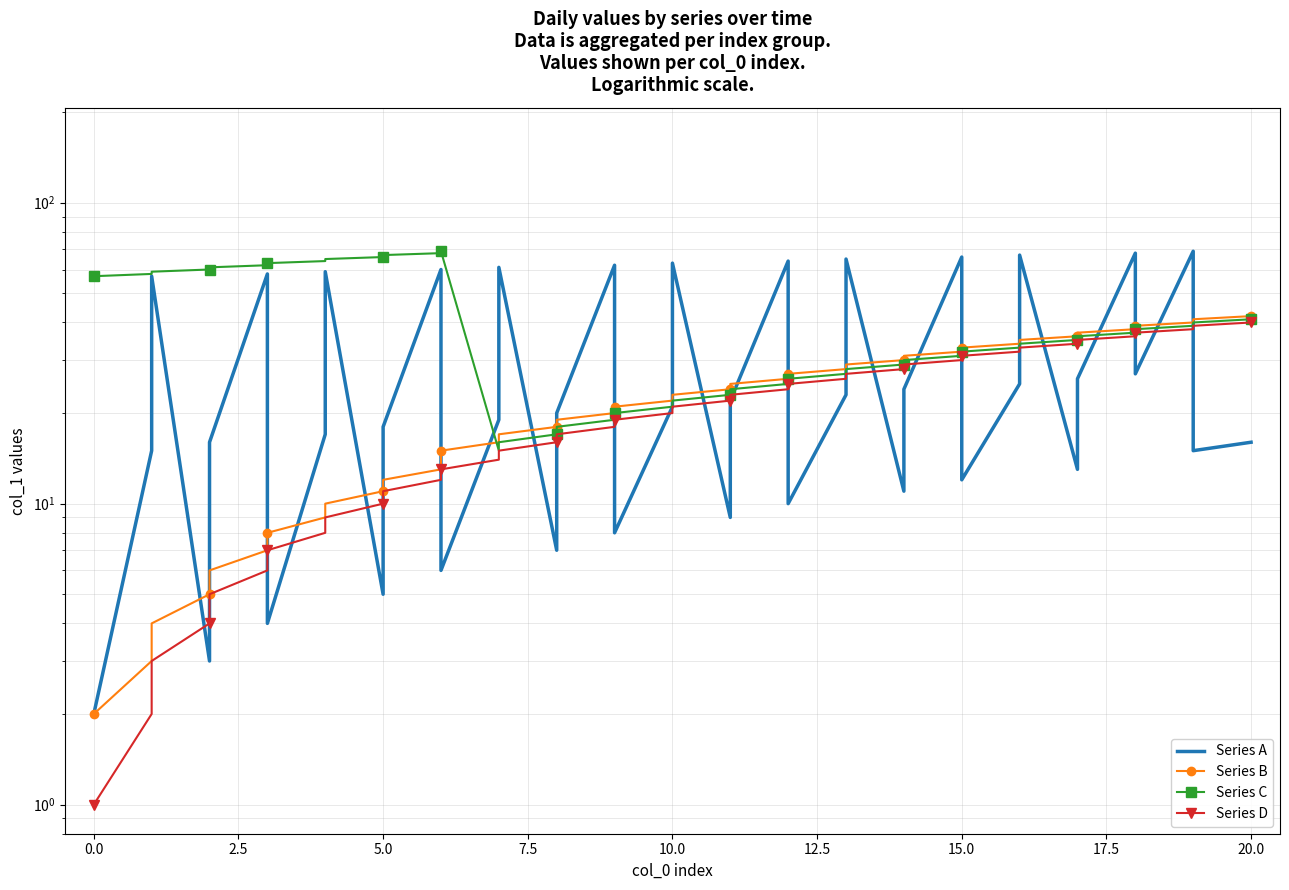

How many values in the Series B series exceed 23?

19